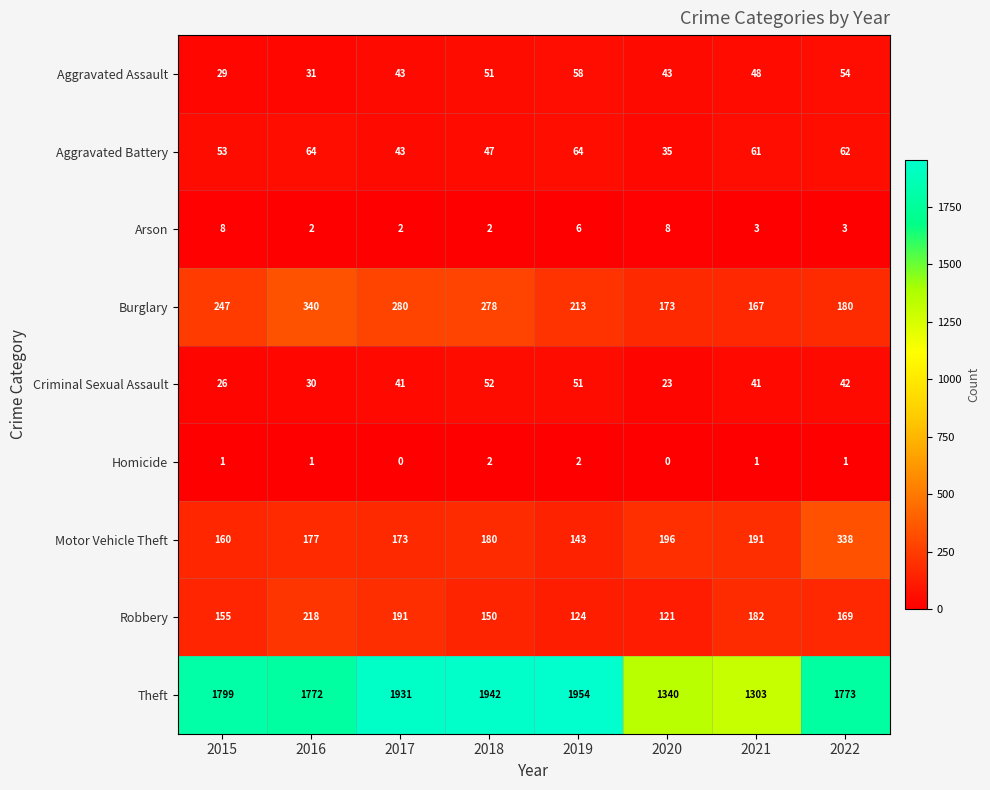

True or false: Motor Vehicle Theft has a value of 180 at 2018.

True